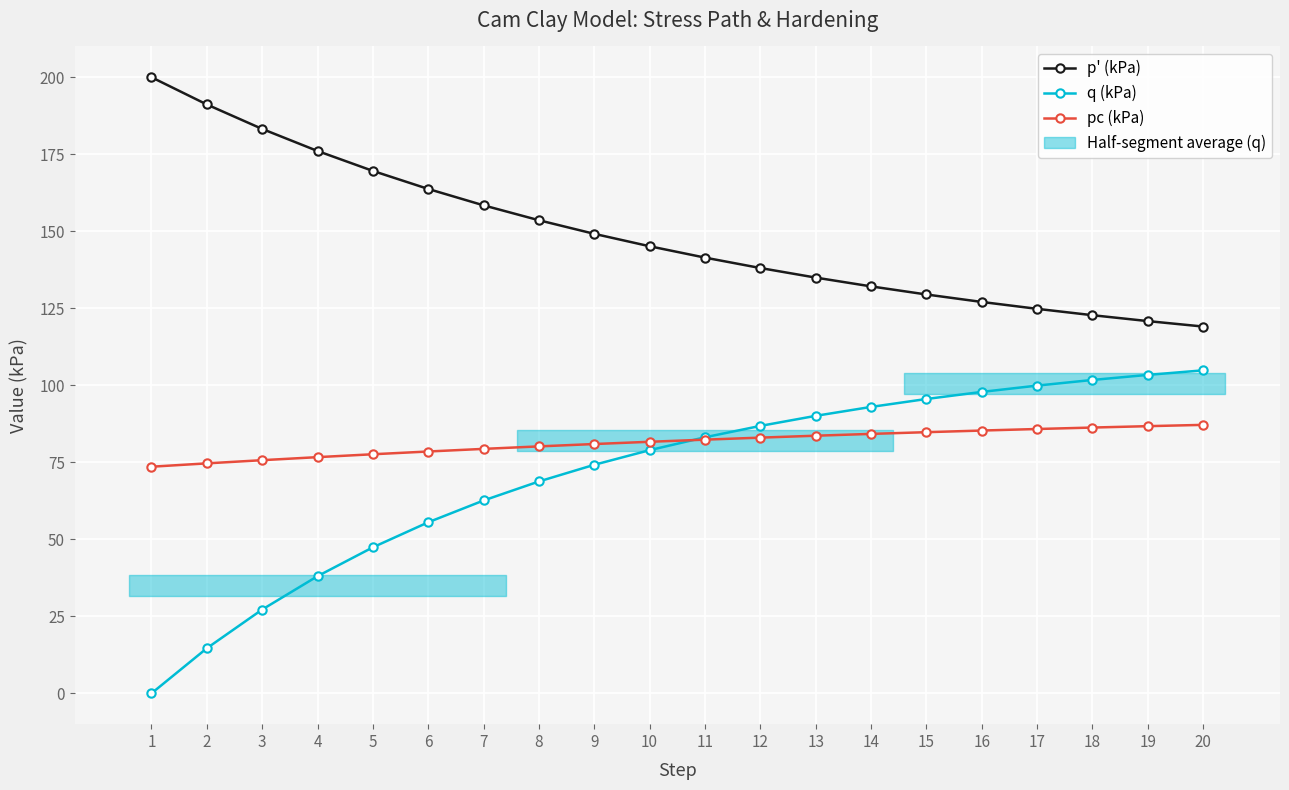

What is the sum of the p' (kPa) values at 14 and 20?

251.2